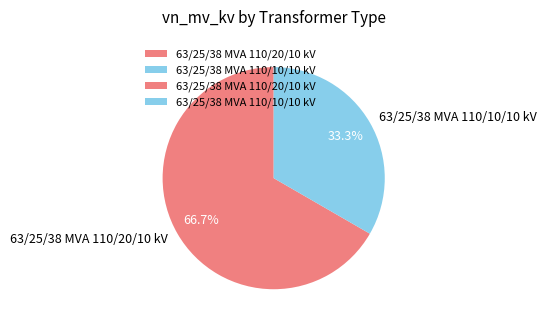

Which has a higher value, 63/25/38 MVA 110/20/10 kV or 63/25/38 MVA 110/10/10 kV?

63/25/38 MVA 110/20/10 kV